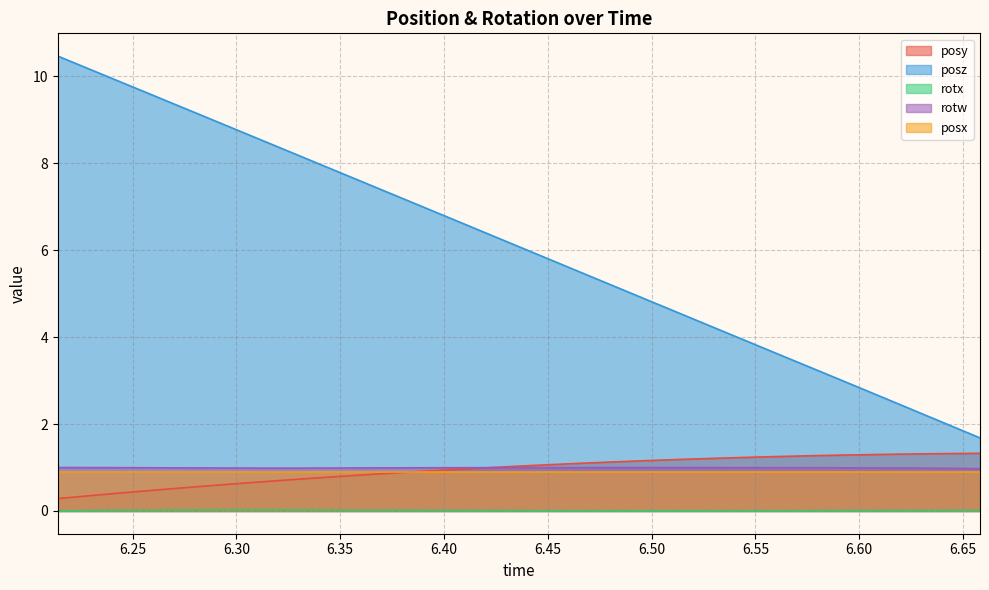

Which series has the widest spread of values?

posz